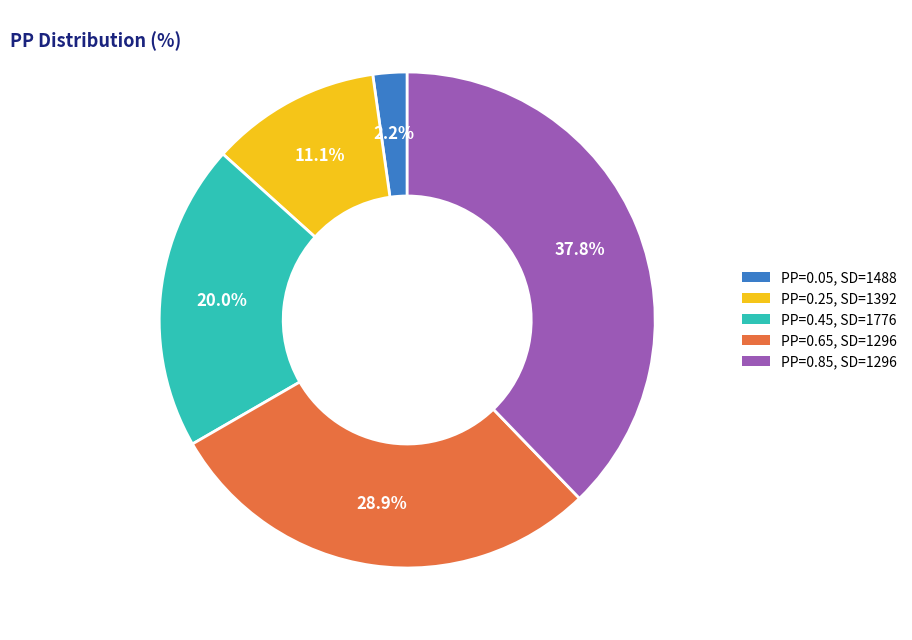

Does any single category account for the majority?

No